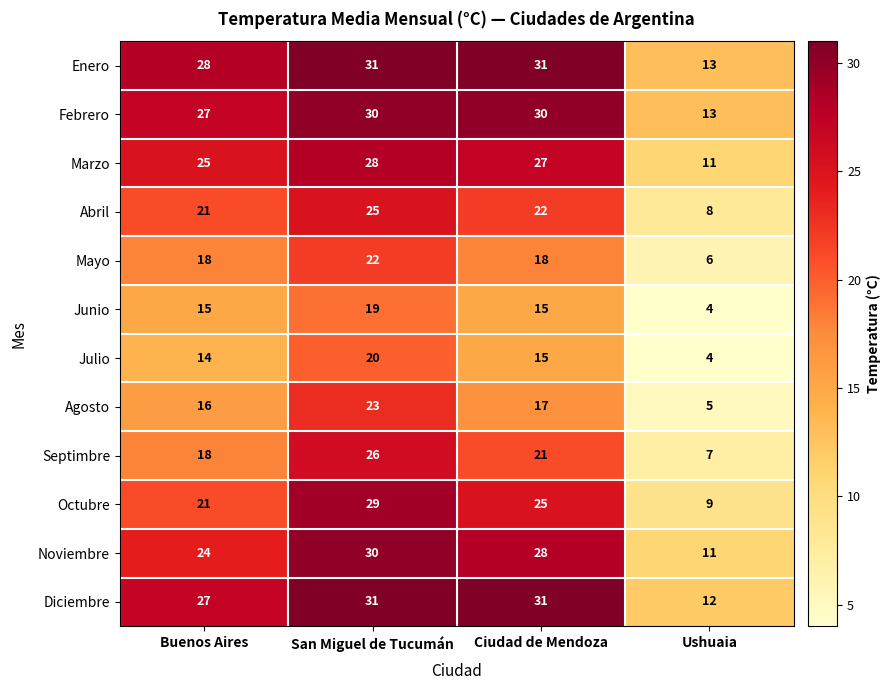

What is the difference between the maximum and second lowest values in the Noviembre series?

6